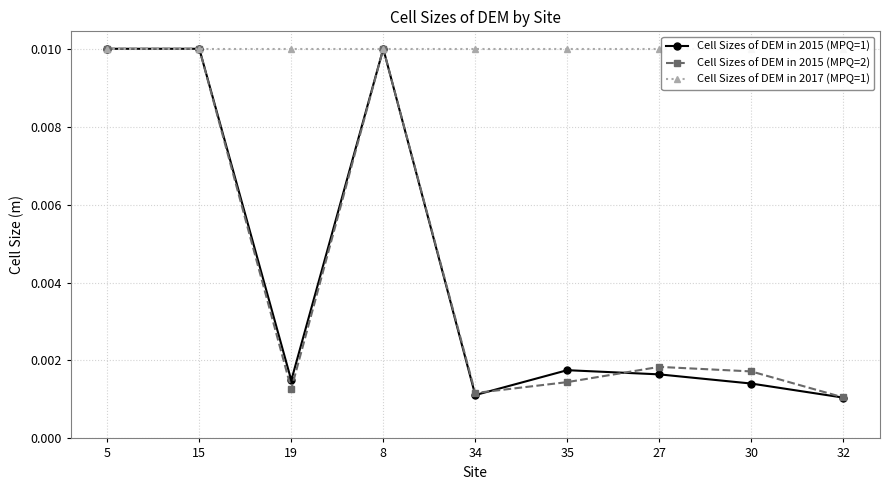

True or false: Cell Sizes of DEM in 2017 (MPQ=1) and Cell Sizes of DEM in 2015 (MPQ=1) intersect in this chart.

False